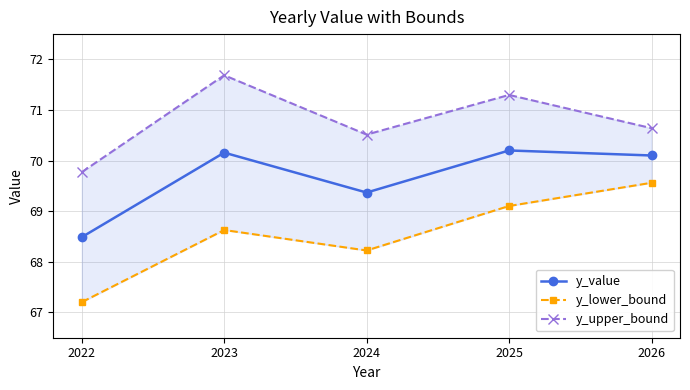

List the series in order of their peak value, highest first.

y_upper_bound, y_value, y_lower_bound